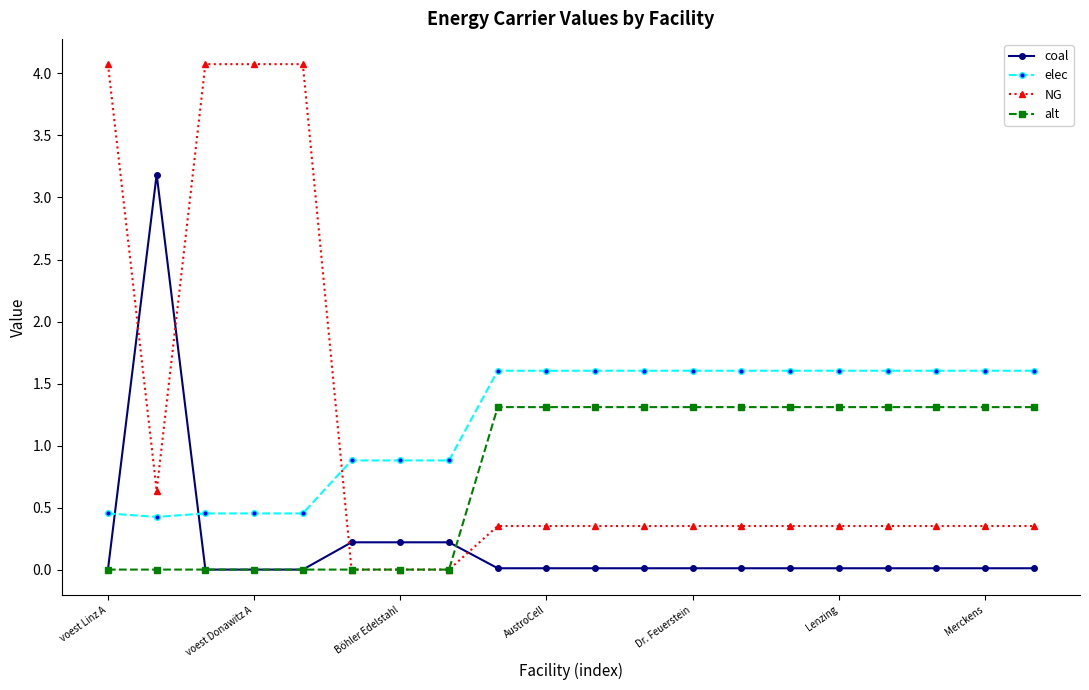

What is the sum of all coal values?

4.0